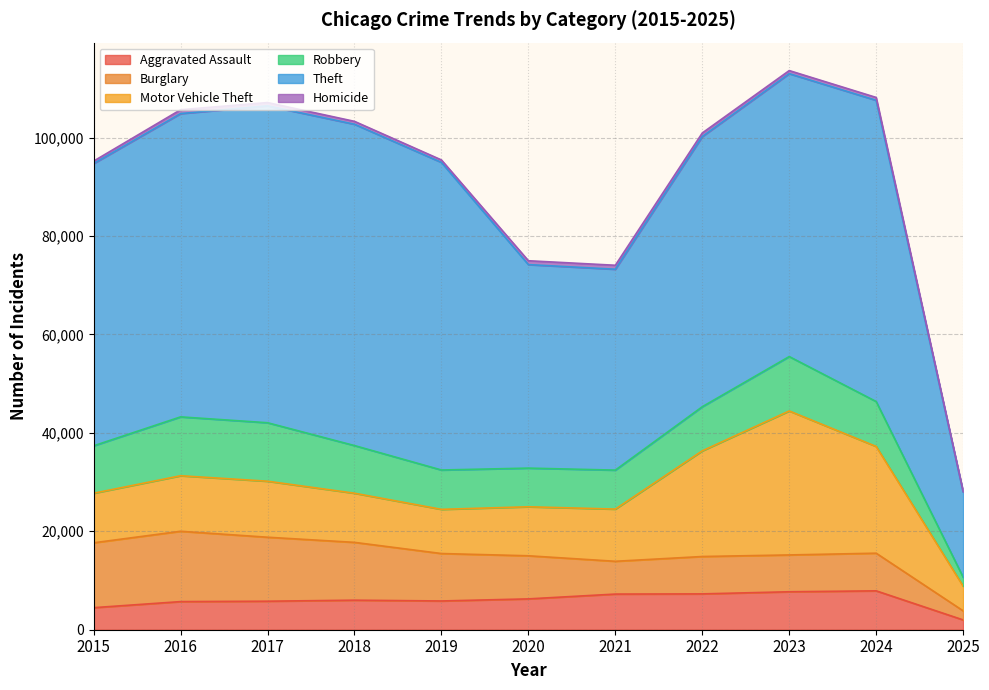

List the labels in order of Robbery value, largest first.

2016, 2017, 2023, 2018, 2015, 2024, 2022, 2019, 2021, 2020, 2025